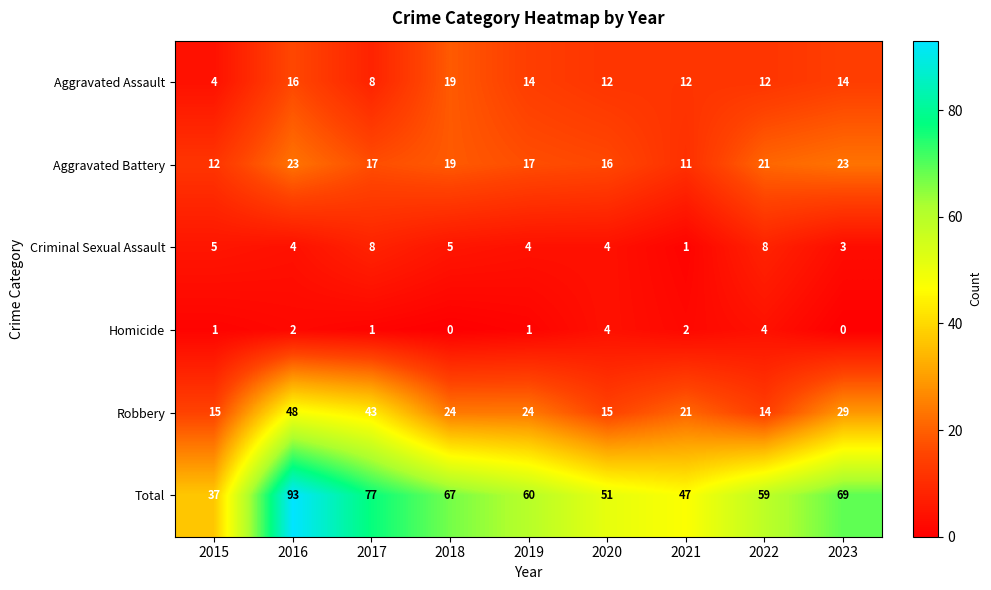

At which label does Criminal Sexual Assault first exceed 4?

2015